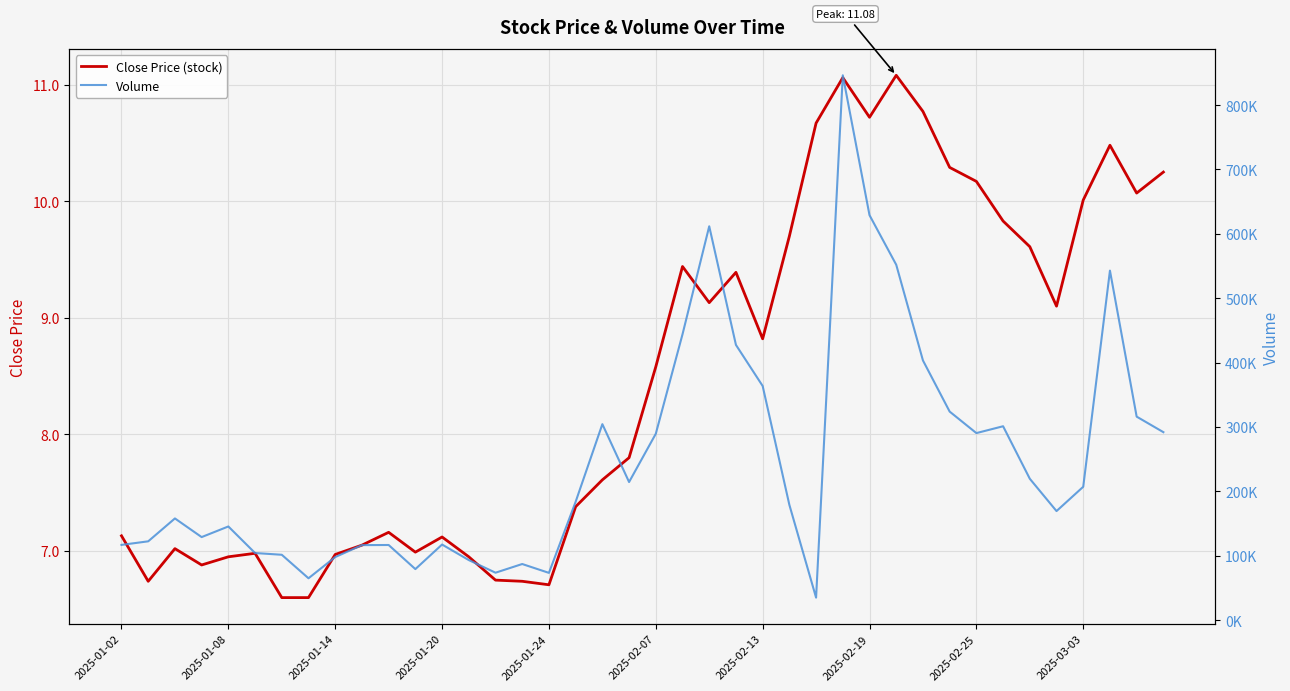

True or false: Close Price (stock) has a value of 8.6 at 2025-02-07.

True